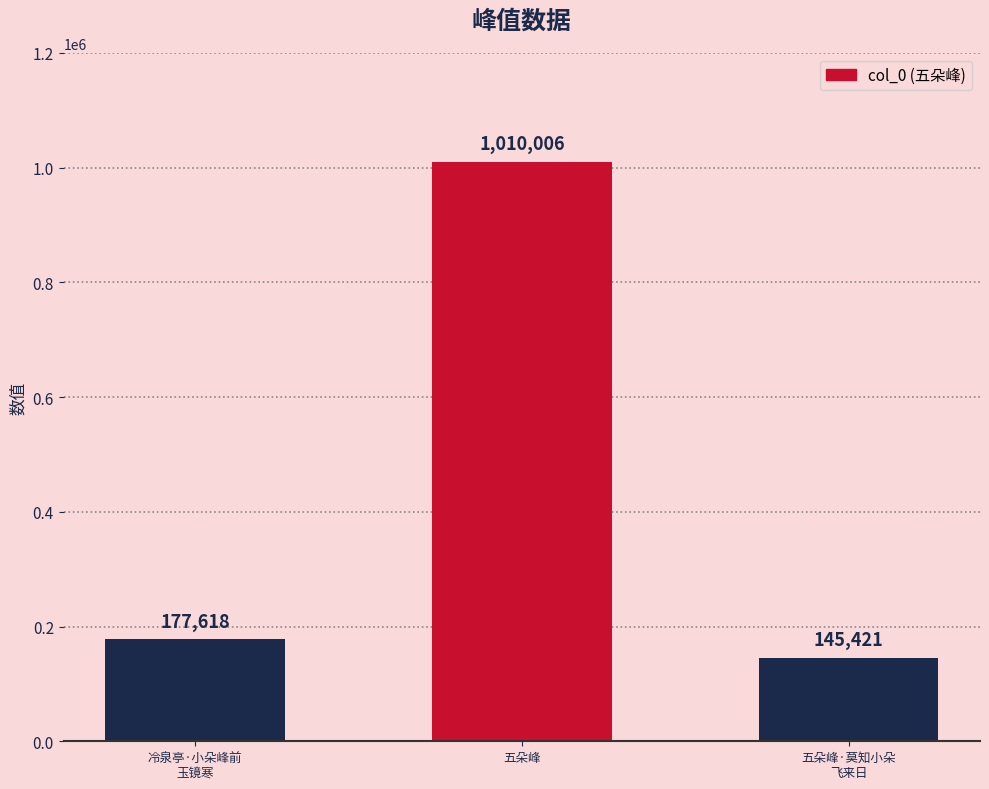

What is the label of the 3rd bar from the right?

冷泉亭·小朵峰前
玉镜寒